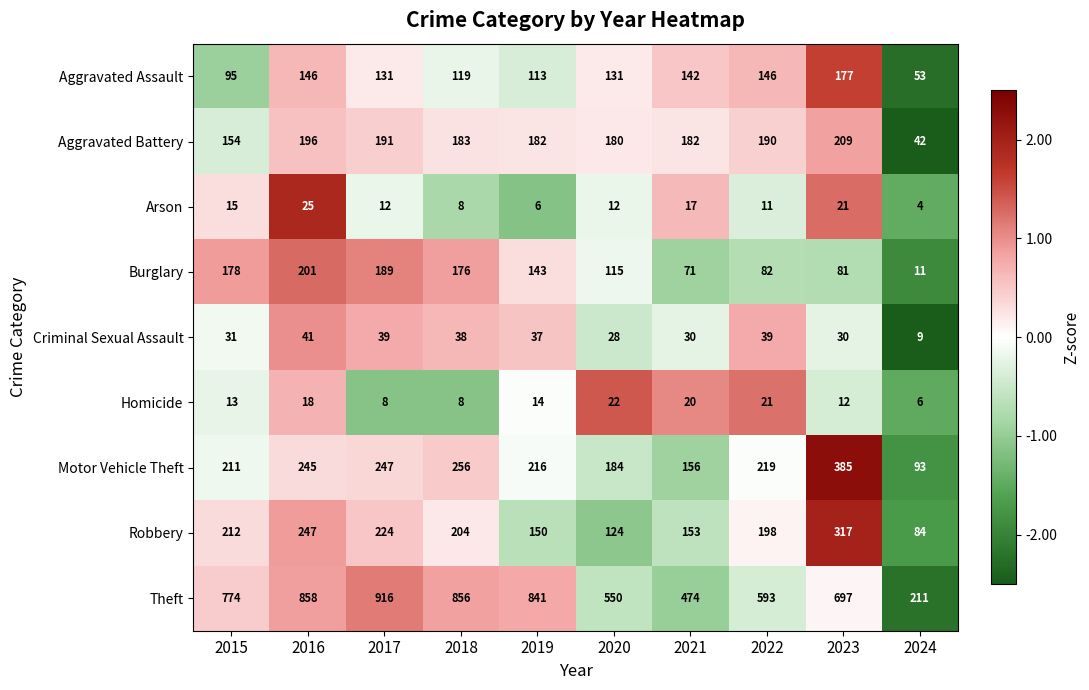

At 2021, list the series in order from largest to smallest.

Theft, Aggravated Battery, Motor Vehicle Theft, Robbery, Aggravated Assault, Burglary, Criminal Sexual Assault, Homicide, Arson